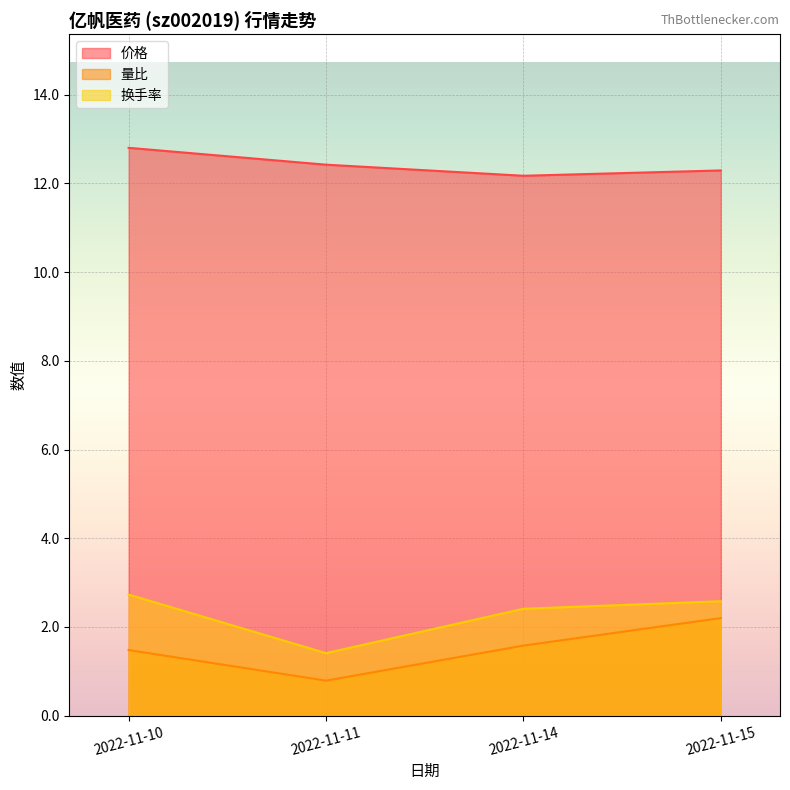

Does the chart display data point markers on the line(s)?

No